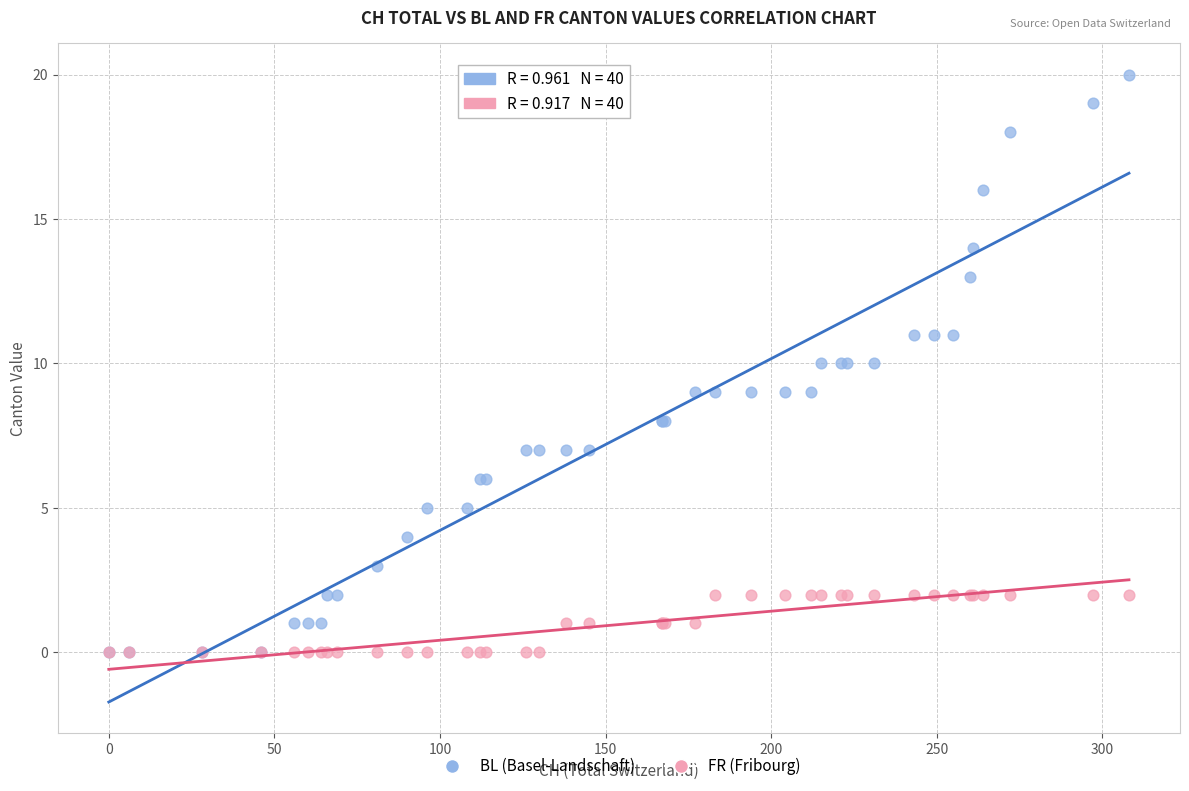

Which series has the largest Y range (max minus min)?

BL (Basel-Landschaft)